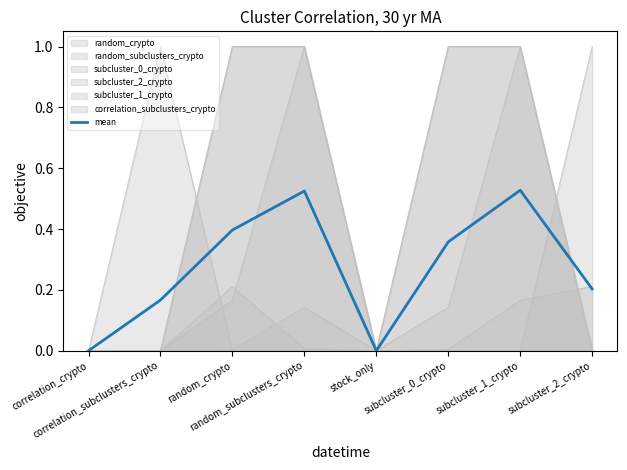

Rank the categories by value from lowest to highest.

correlation_crypto, stock_only, correlation_subclusters_crypto, subcluster_2_crypto, subcluster_0_crypto, random_crypto, random_subclusters_crypto, subcluster_1_crypto